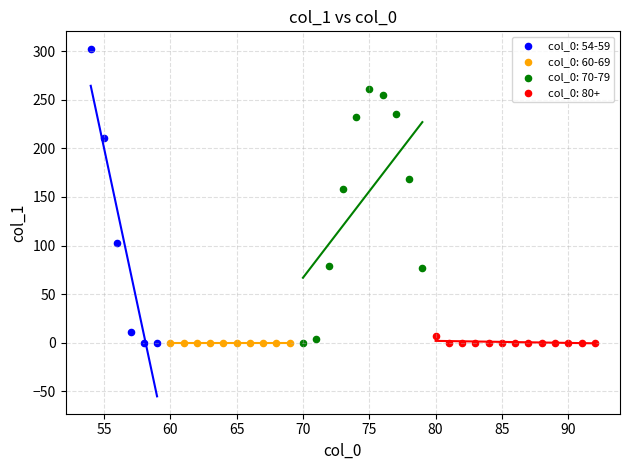

Which series contains the highest Y value?

col_0: 54-59